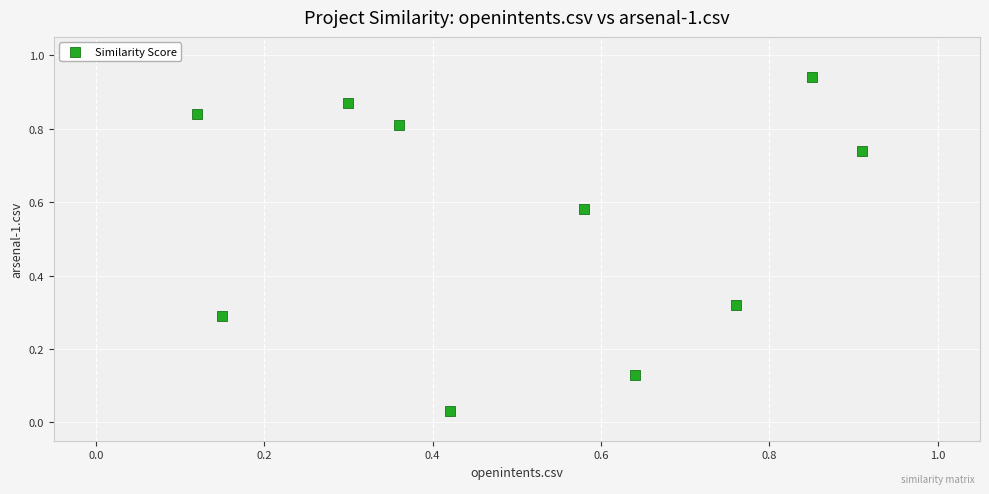

What is the average X value?

0.5